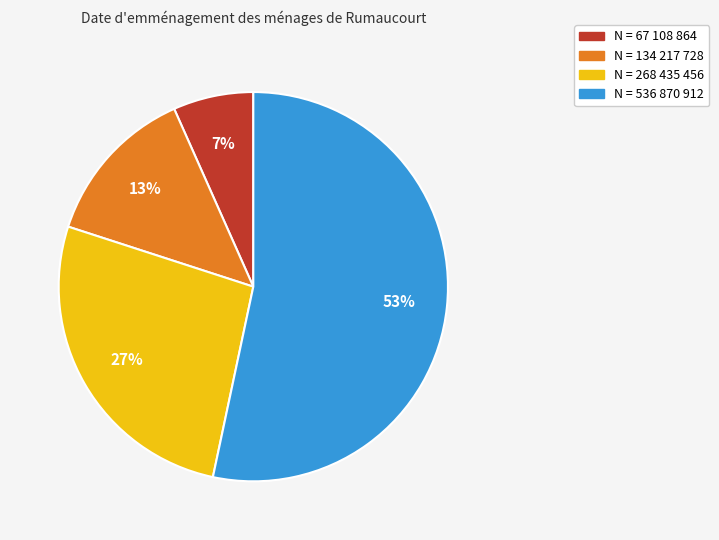

The N = 134 217 728 slice represents 7% of the pie. True or false?

False